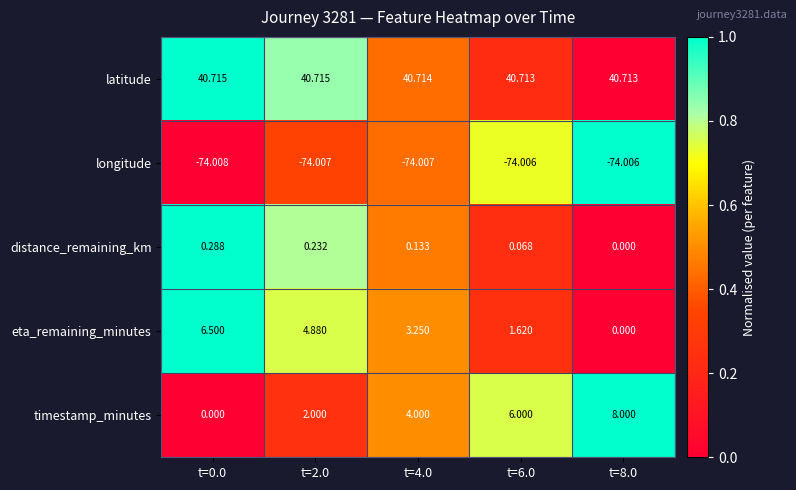

Is the value of timestamp_minutes at t=0.0 greater than the value of latitude at t=2.0?

No